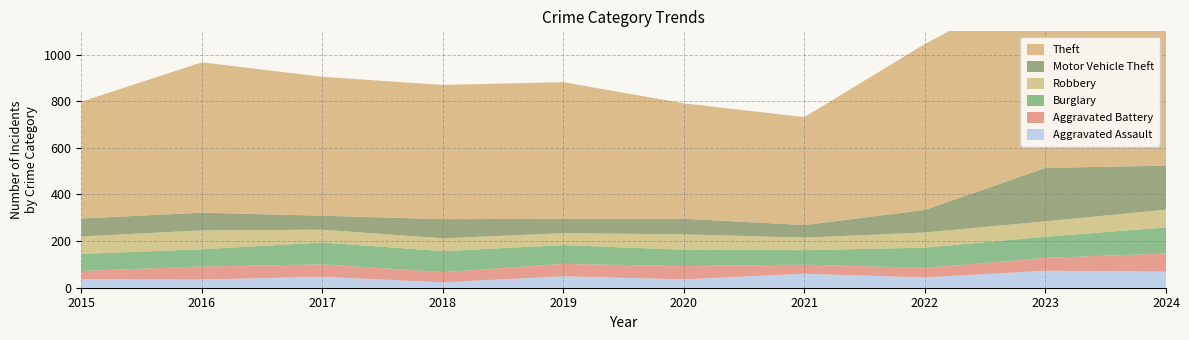

Reading right to left, extract all data points from this chart.

Aggravated Assault: 69	73	44	60	36	49	23	47	35	36
Aggravated Battery: 78	55	41	39	57	53	44	53	56	36
Burglary: 112	91	87	62	70	81	90	94	74	73
Robbery: 76	66	65	54	66	51	55	55	81	75
Motor Vehicle Theft: 189	229	97	54	67	62	82	60	76	77
Theft: 863	805	712	463	495	586	576	596	645	501